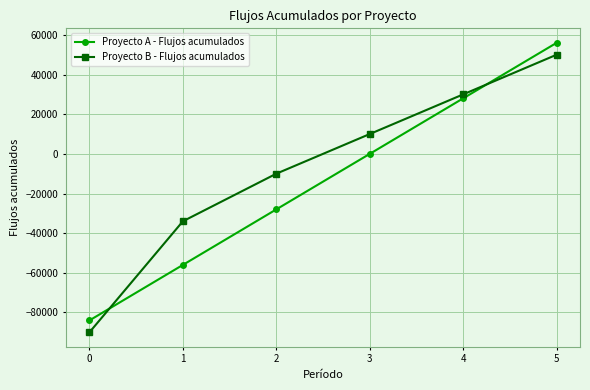

Where do Proyecto A - Flujos acumulados and Proyecto B - Flujos acumulados first cross each other?

0 and 1